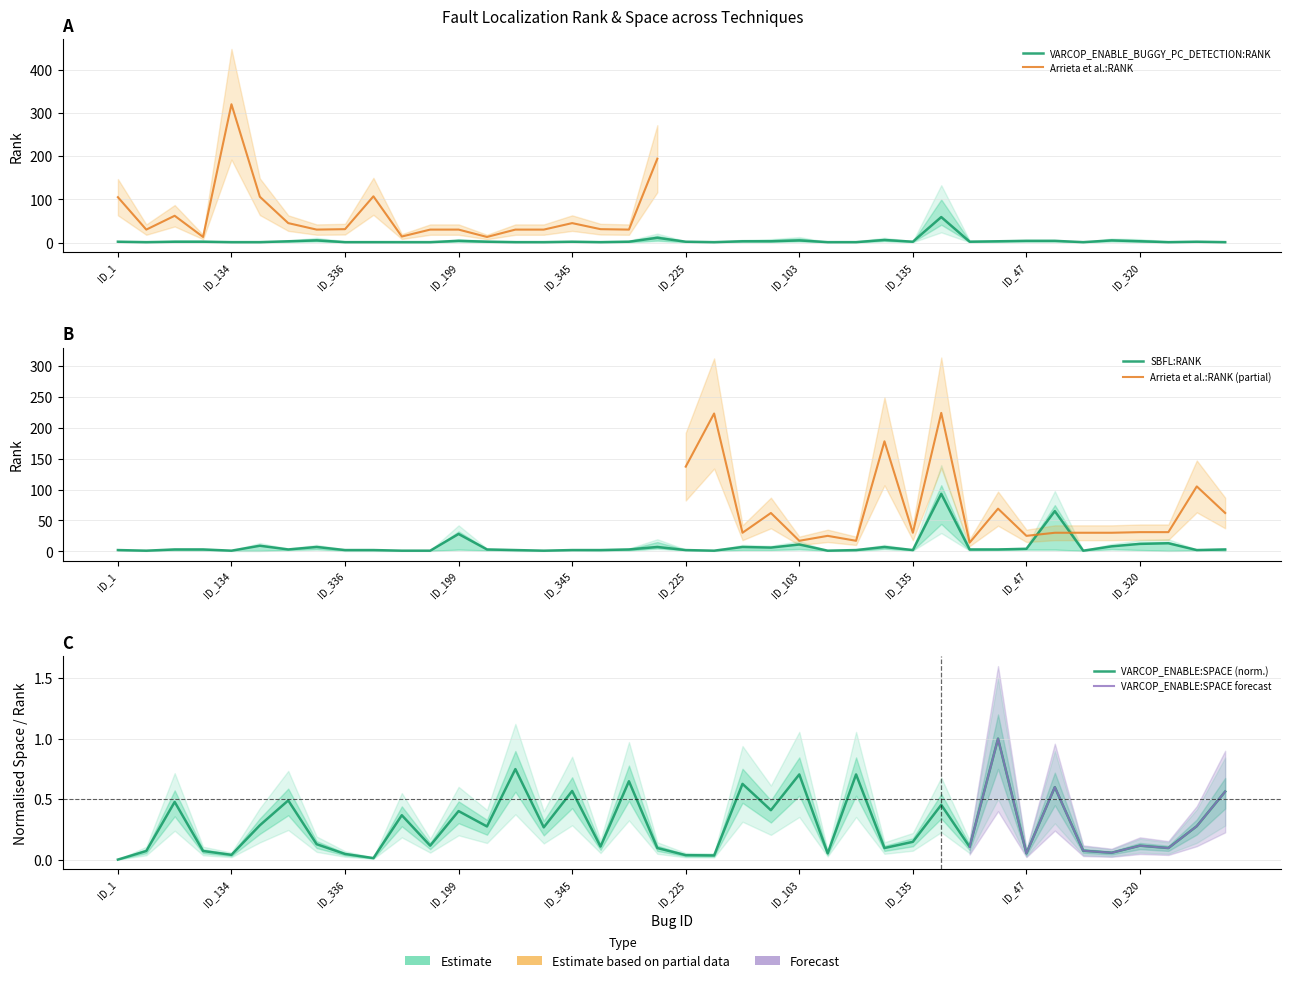

How many data points does each series have?

40